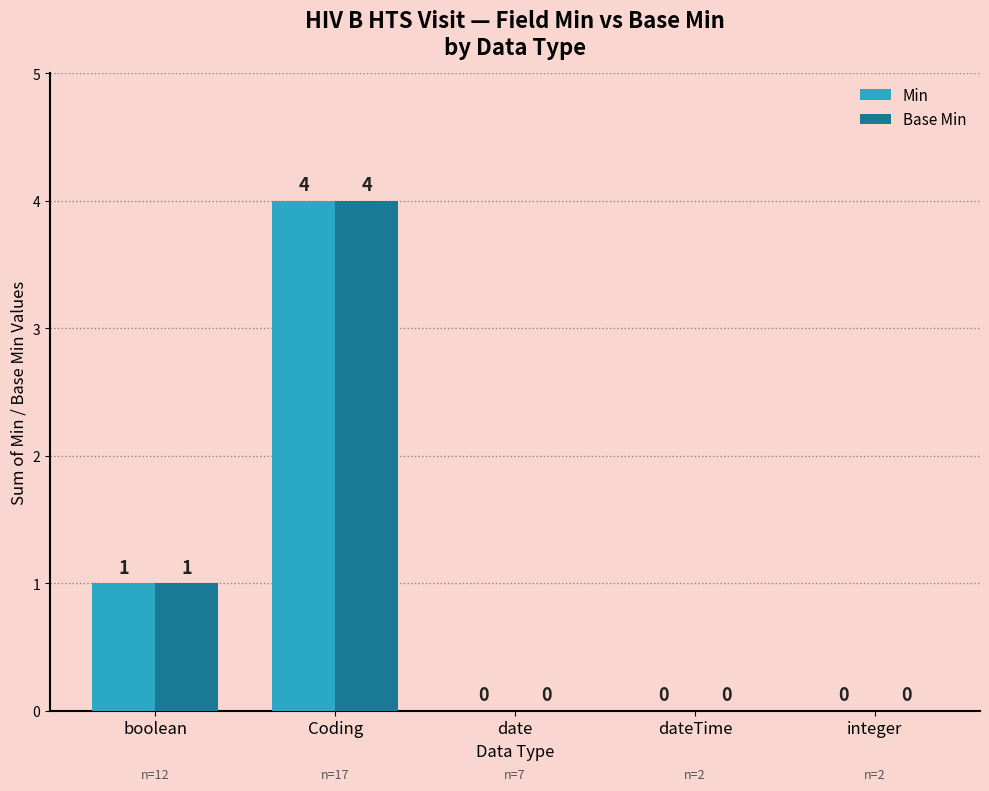

The value of Base Min at Coding is 5. True or false?

False